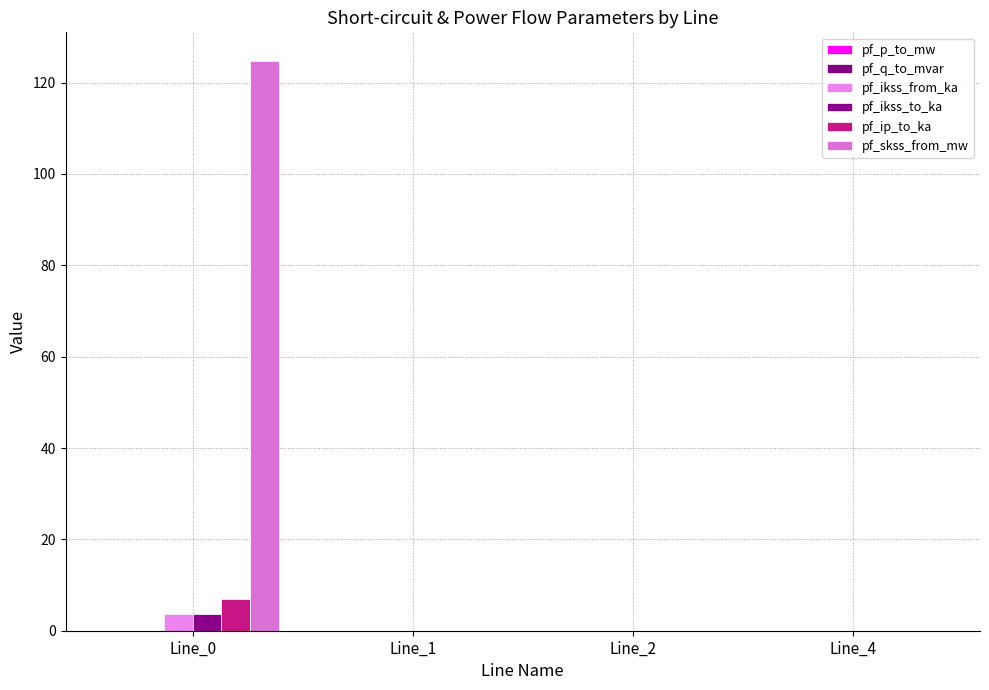

Is the value of pf_ip_to_ka at Line_0 greater than the value of pf_ikss_from_ka at Line_2?

Yes